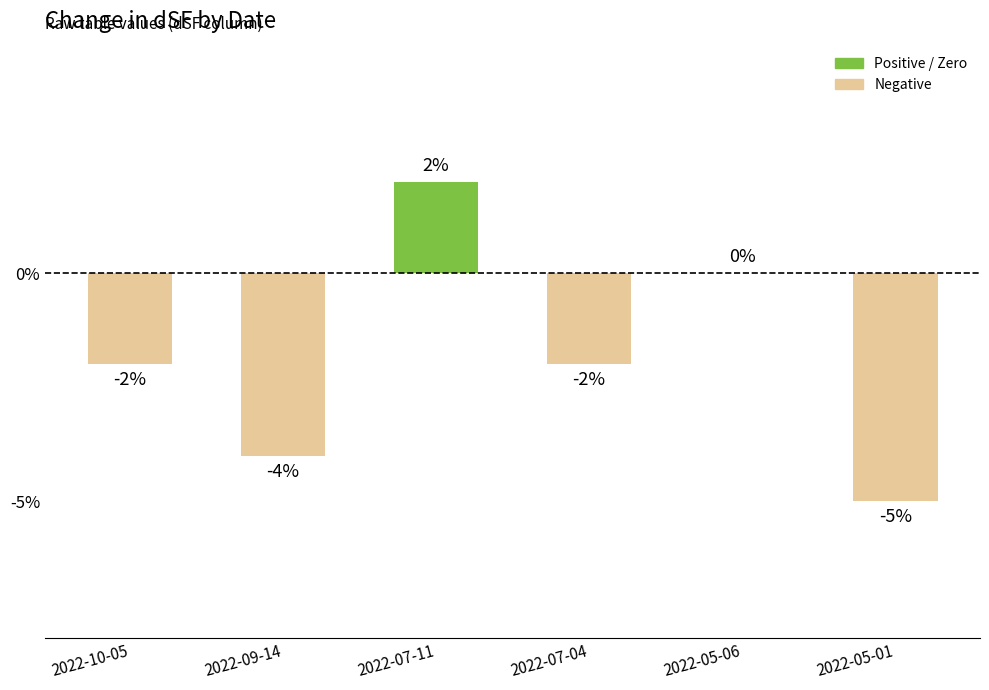

At which label does the data first exceed -2?

2022-07-11